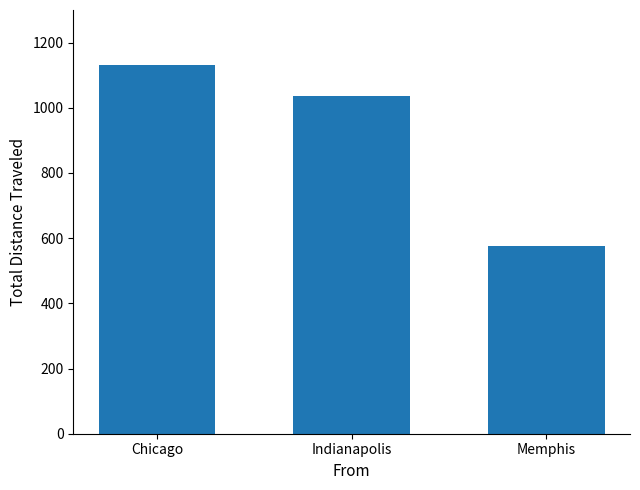

List the labels in order of value, largest first.

Chicago, Indianapolis, Memphis